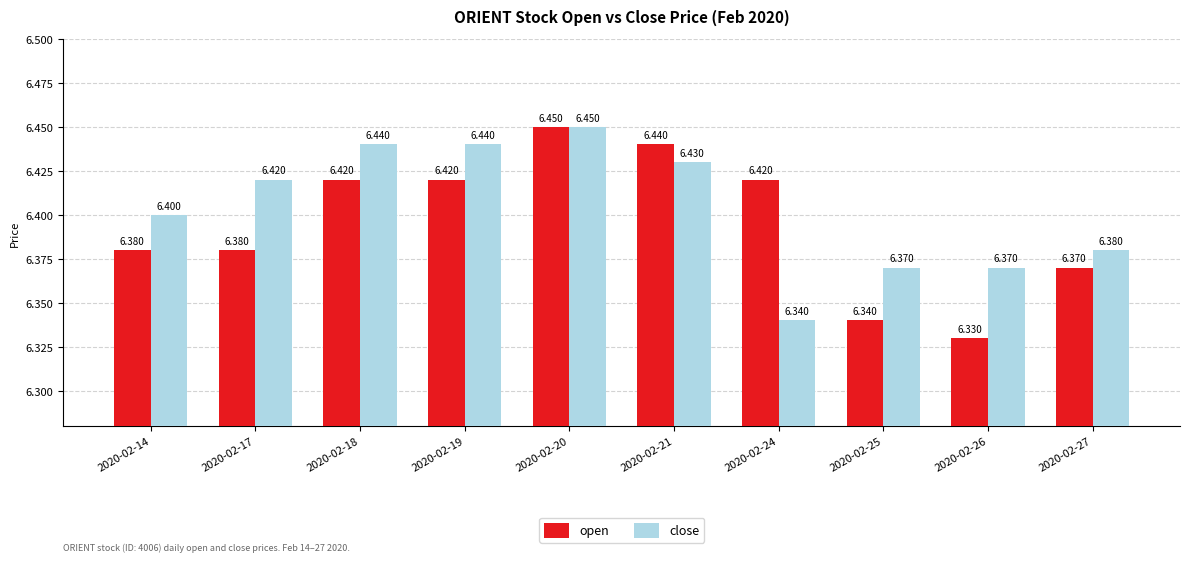

How many groups of bars are there?

10